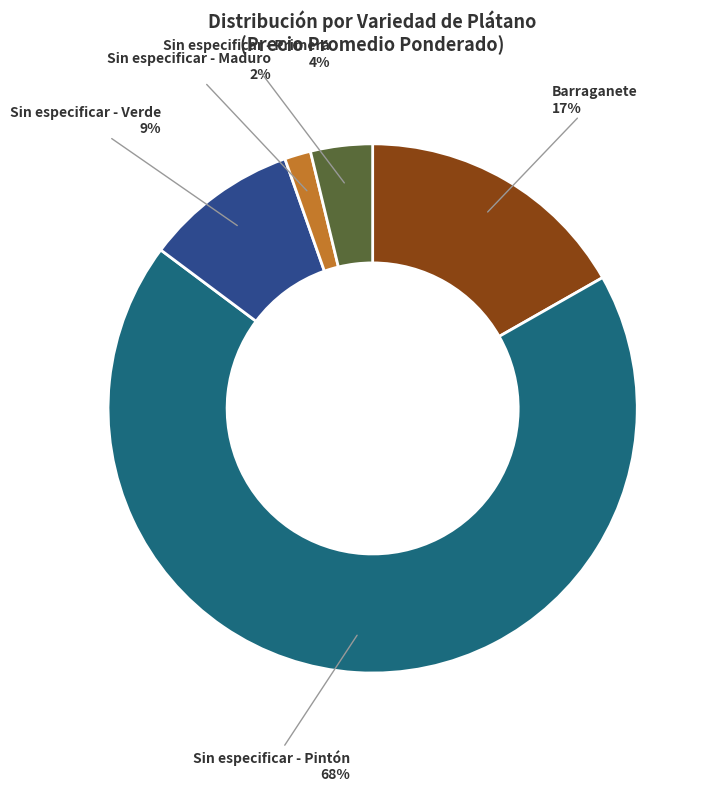

How many slices are in this pie chart?

5